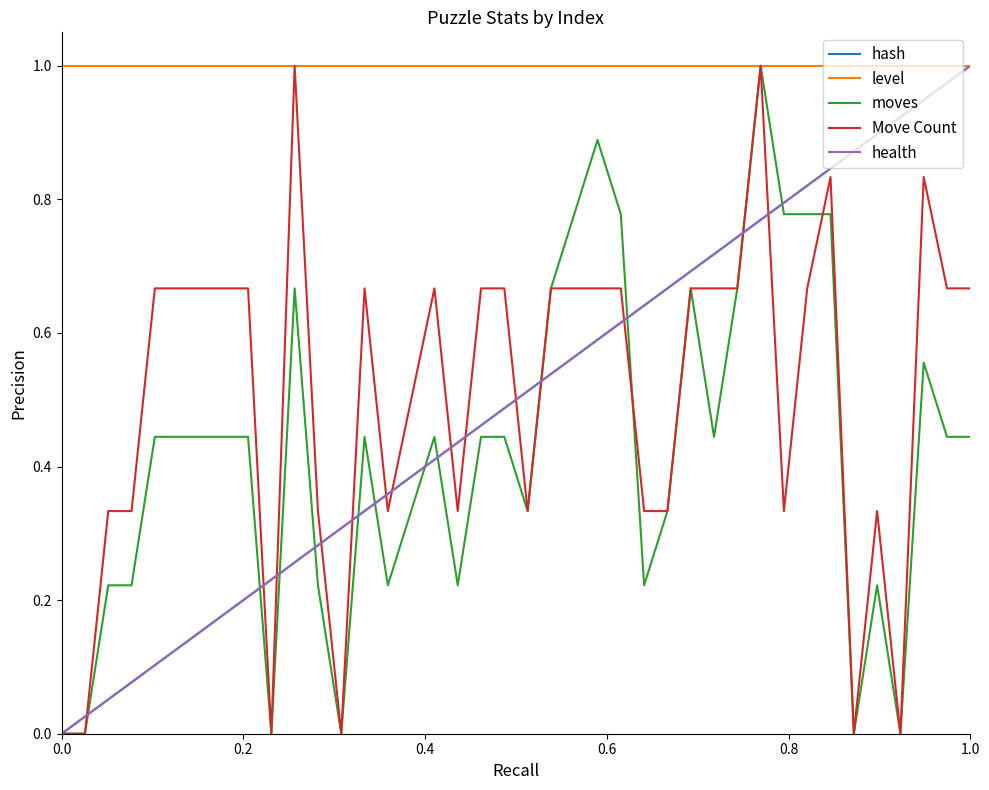

Does the chart display data point markers on the line(s)?

No